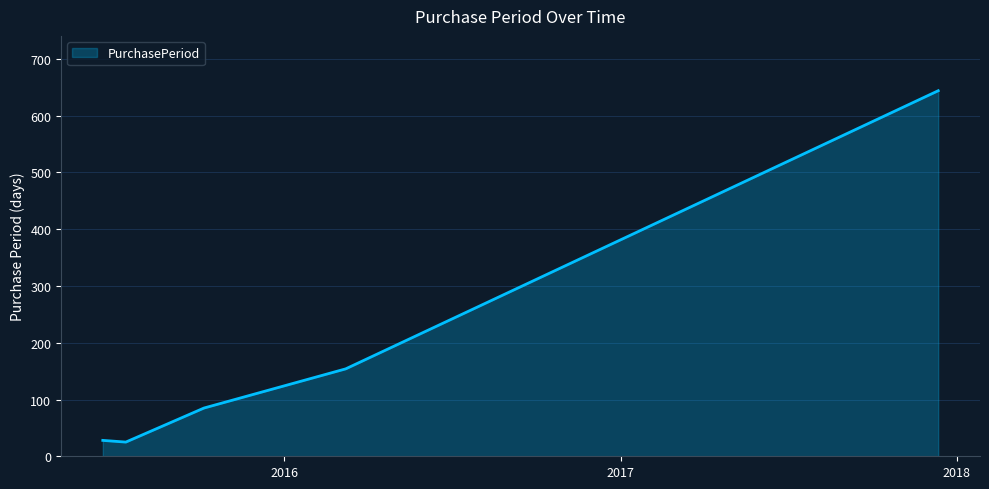

What is the difference between the second highest and minimum values?

129